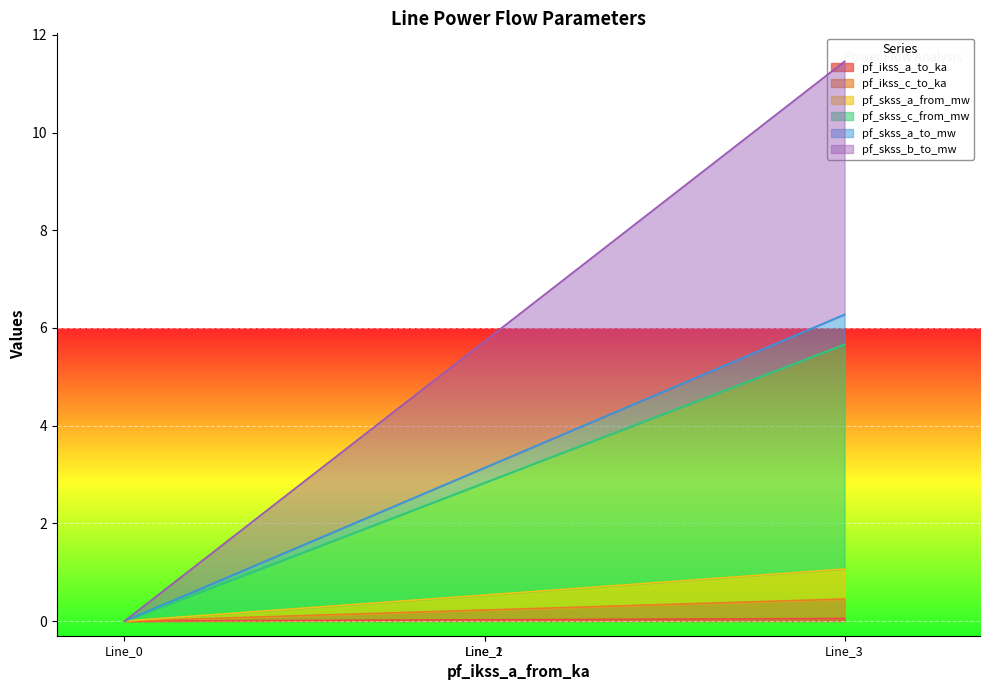

How many data points does each series have?

4